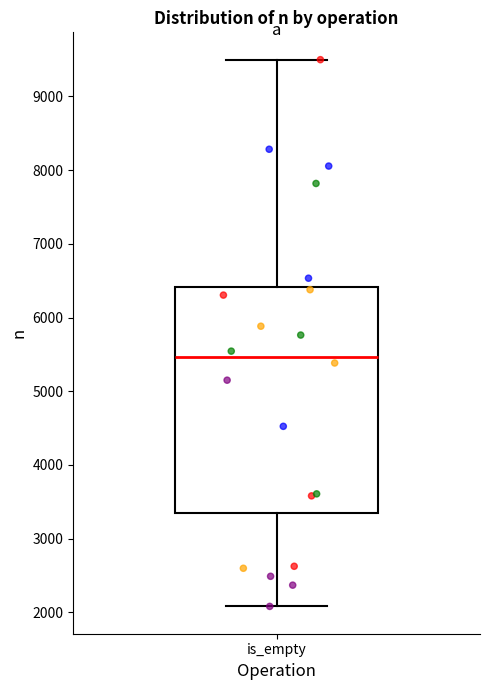

Where does the median line of the box for is_empty sit on the y-axis? The values are not printed on the chart, so give them approximately, as read against the axis.

5500